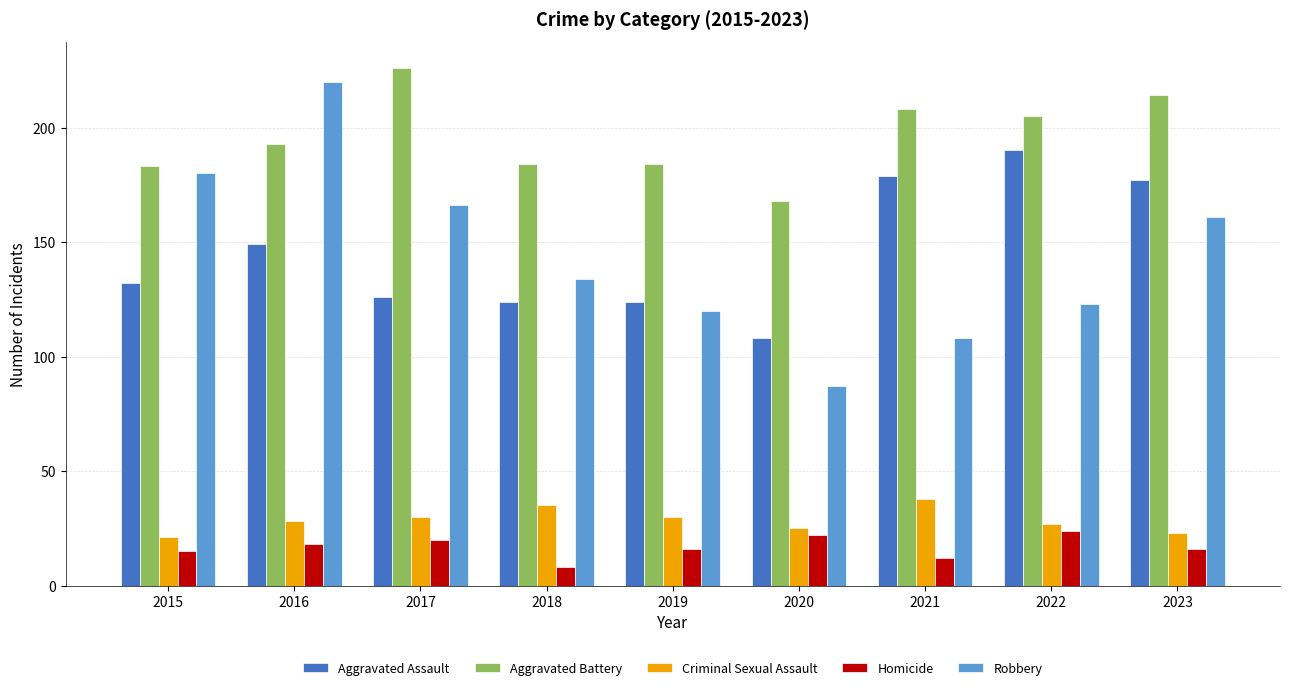

What is the average value of the Robbery series?

144